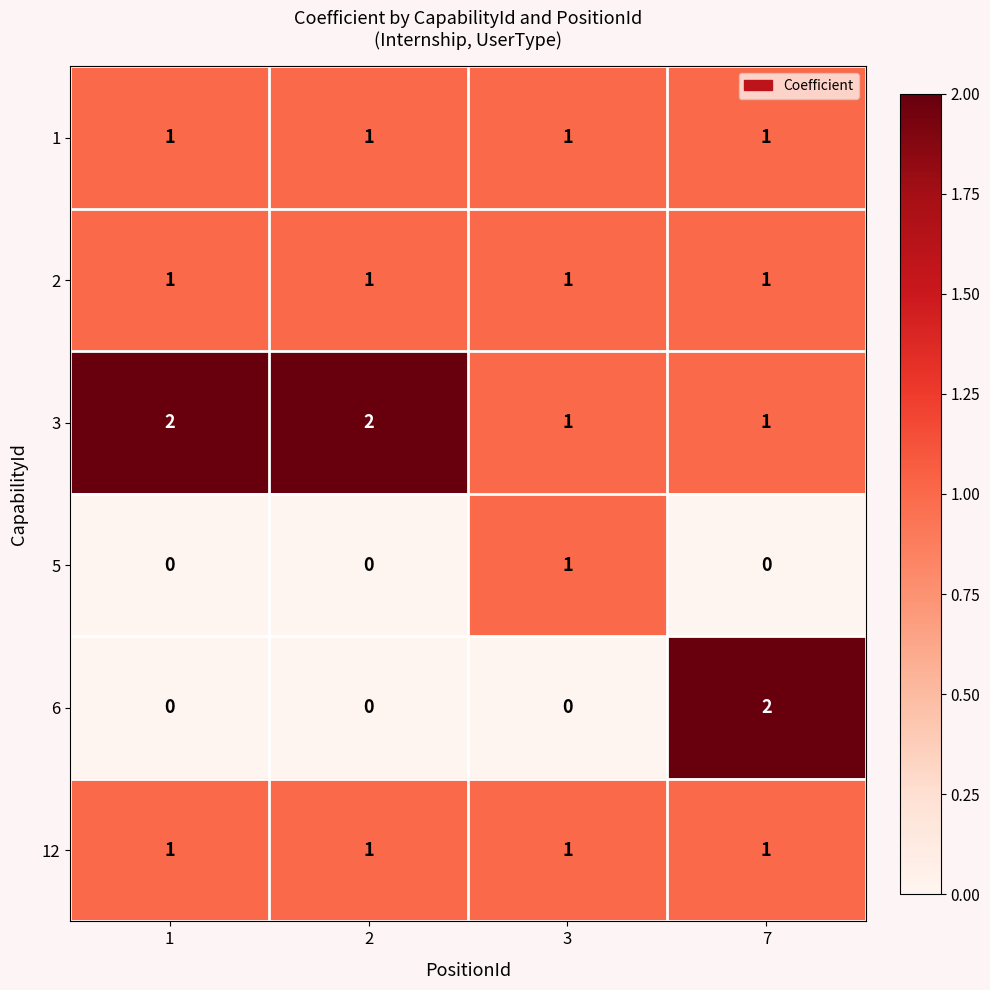

Is the value of 12 at 1 greater than the value of 6 at 1?

Yes